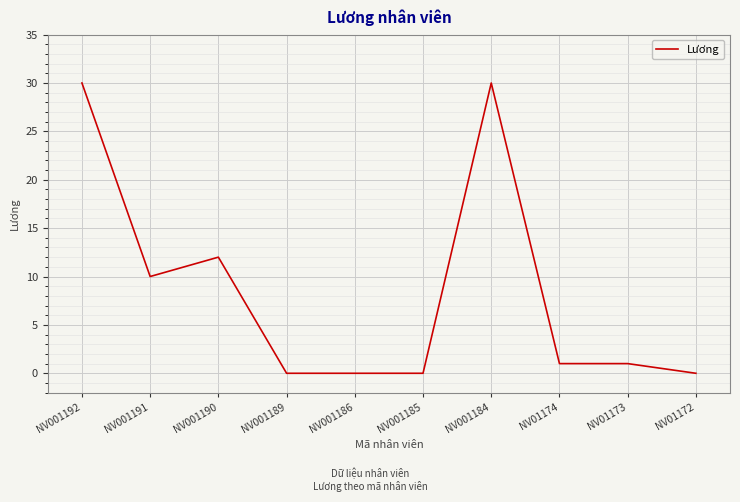

What is the sum of the values at NV001192 and NV001184?

60